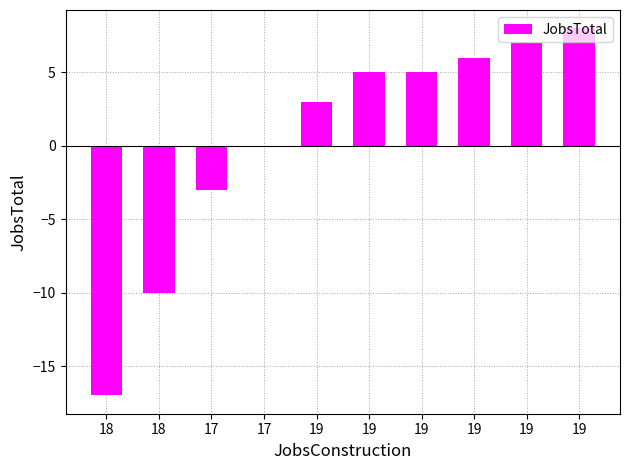

List the labels in order of value, smallest first.

18, 18, 17, 17, 19, 19, 19, 19, 19, 19